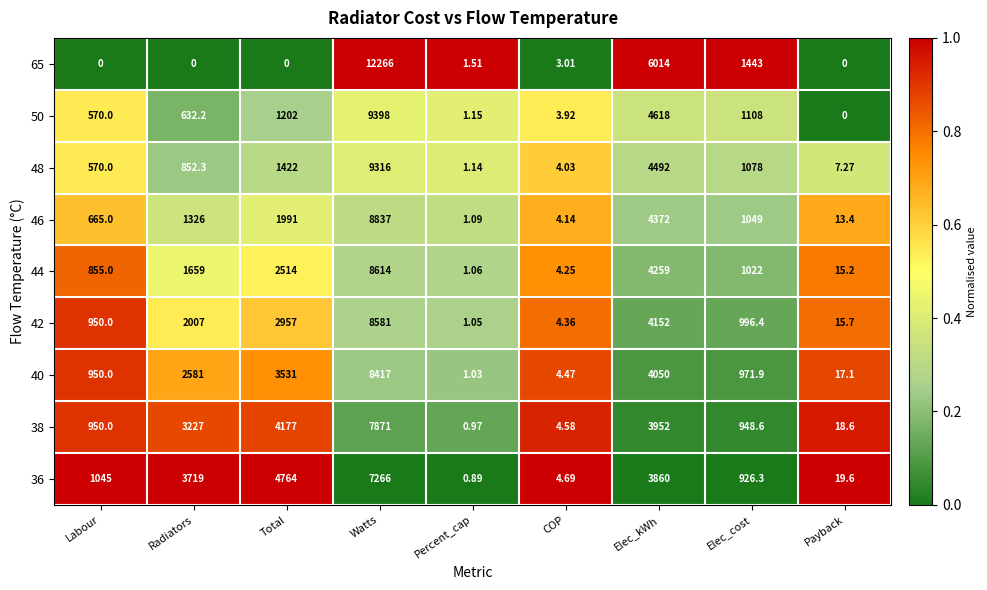

List the series in order of their peak value, lowest first.

36, 38, 40, 42, 44, 46, 48, 50, 65